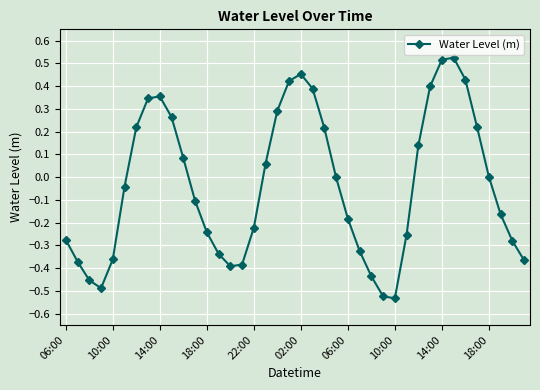

What is the difference between the maximum and second lowest values?

1.0